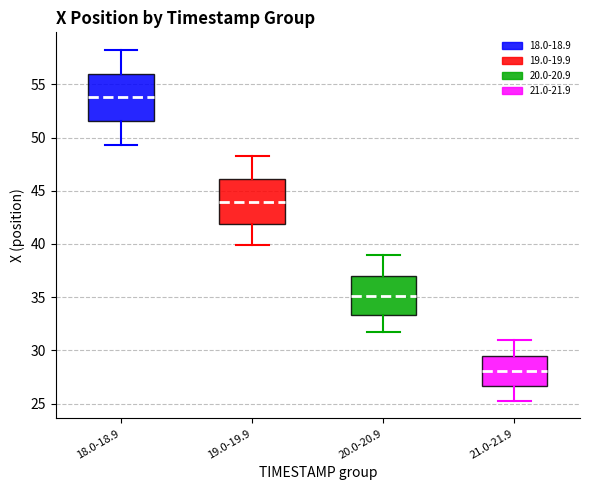

Which box has the highest median line?

18.0-18.9